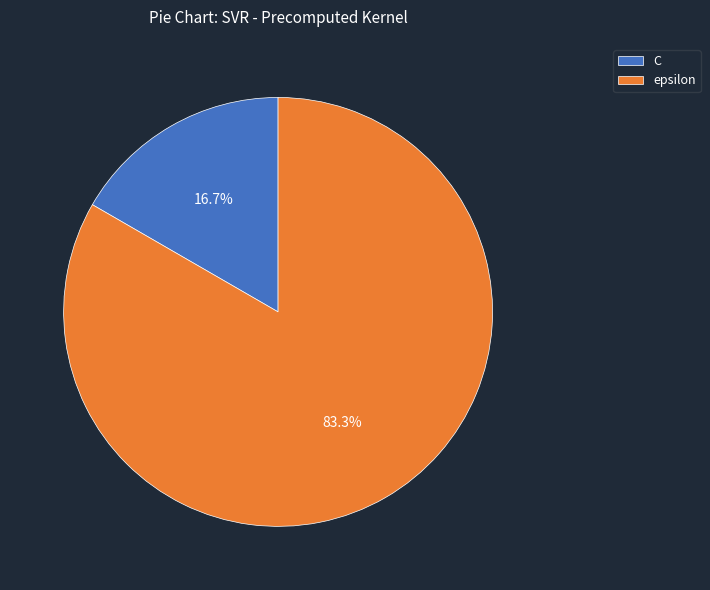

The C slice represents 6% of the pie. True or false?

False